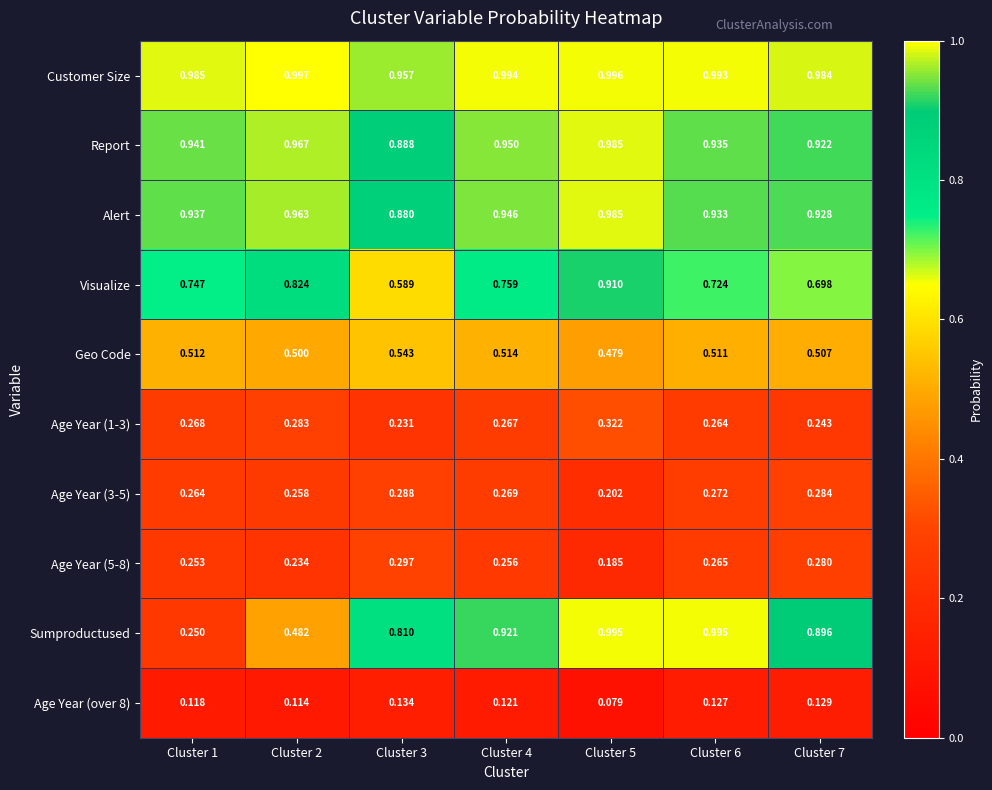

Which series has the widest spread of values?

Sumproductused